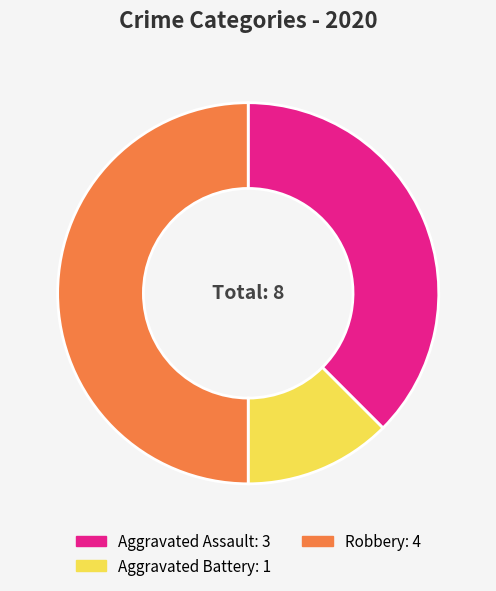

Count the number of slices in the pie.

3